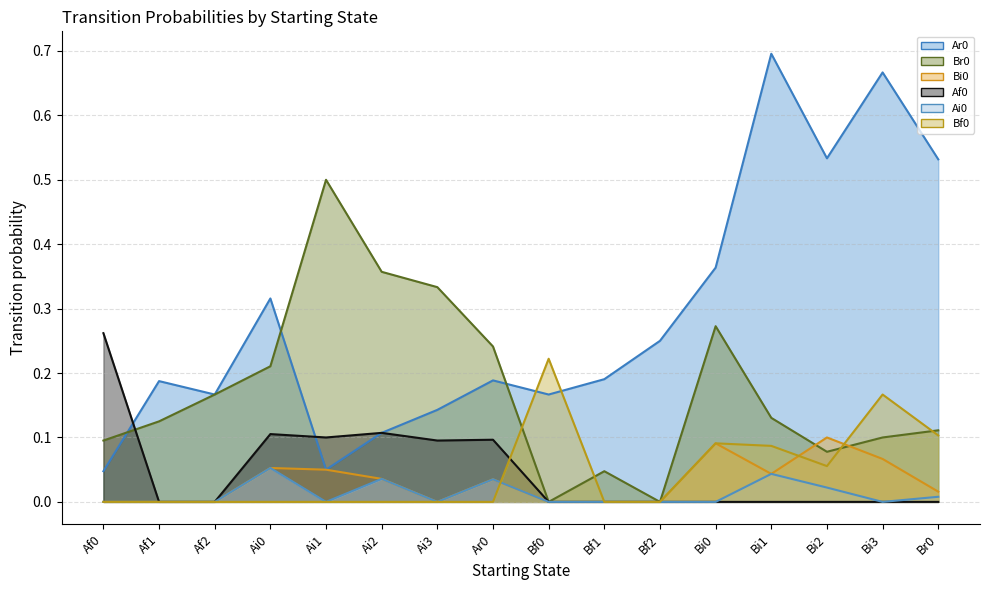

What is the label of the 13th point from the right?

Ai0